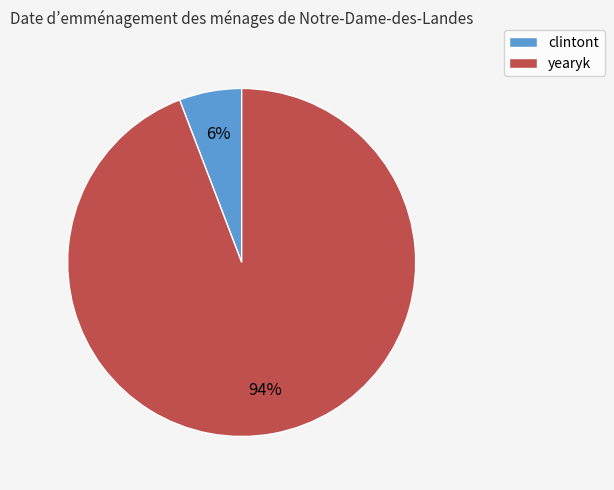

Which category has the smallest portion of the pie?

clintont